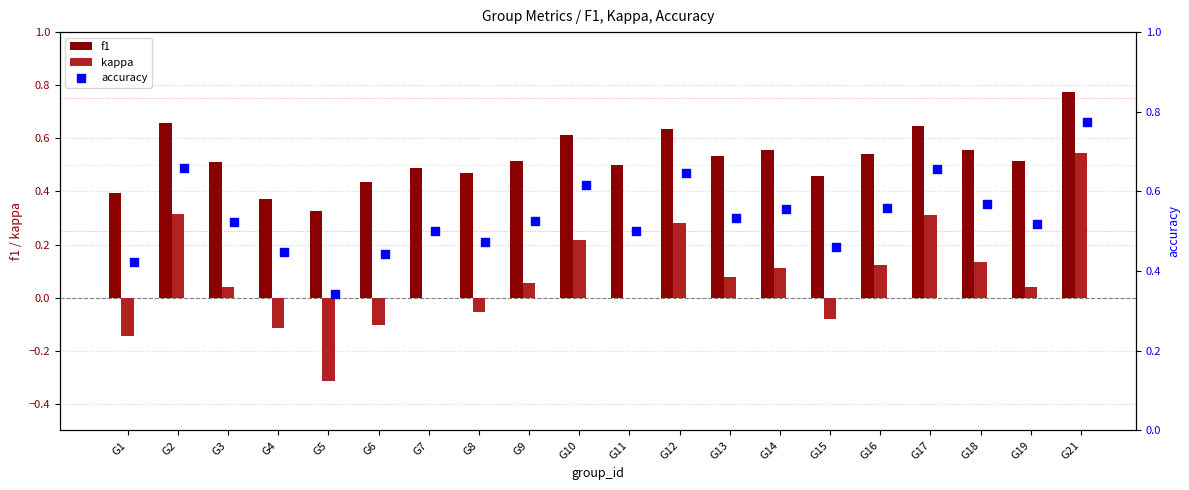

The value of f1 at G16 is 0.2. True or false?

False